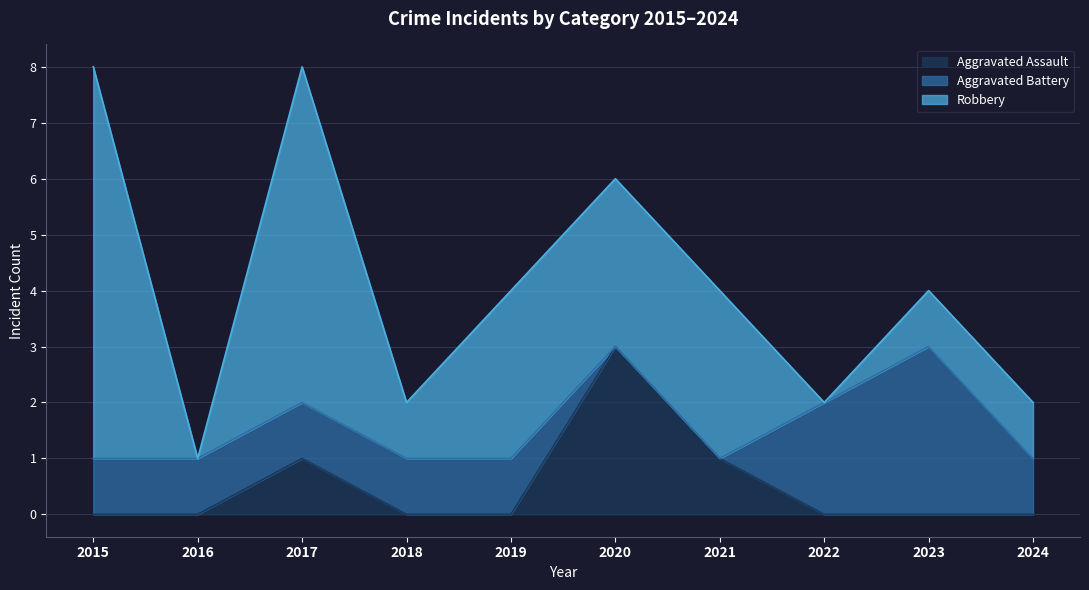

Which category has the highest value in the Aggravated Battery series?

2023